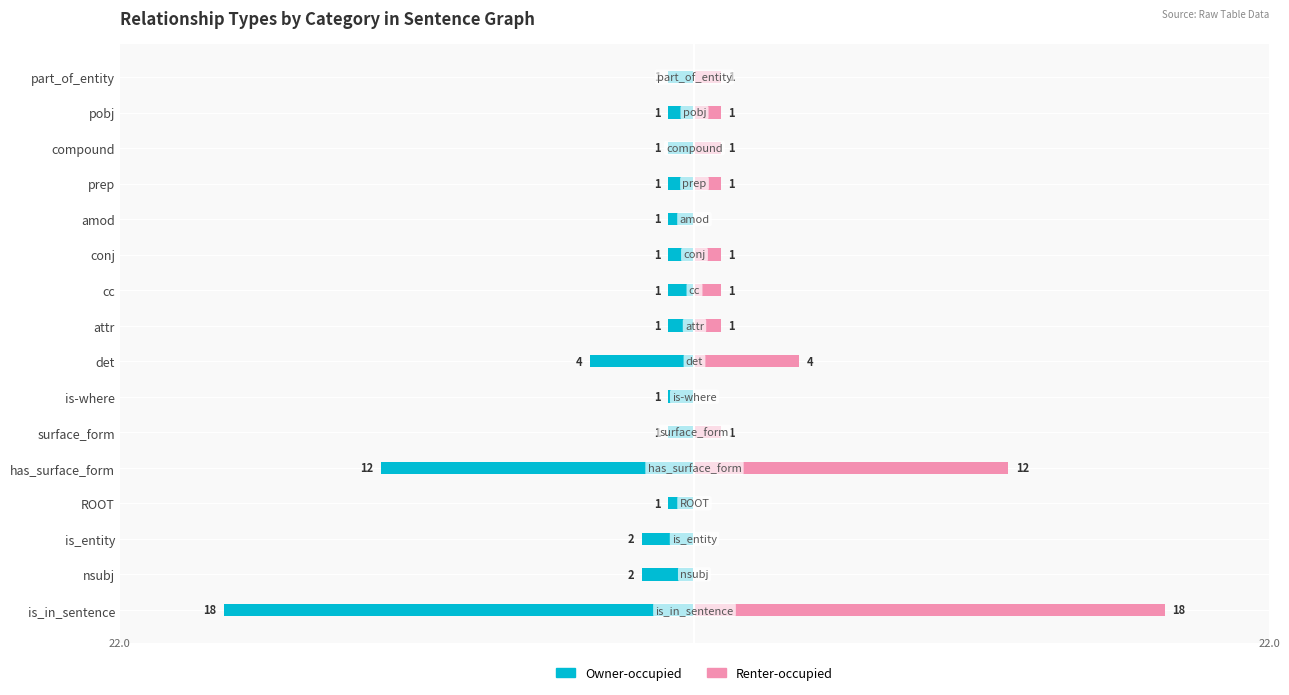

How many bars are there in total?

32